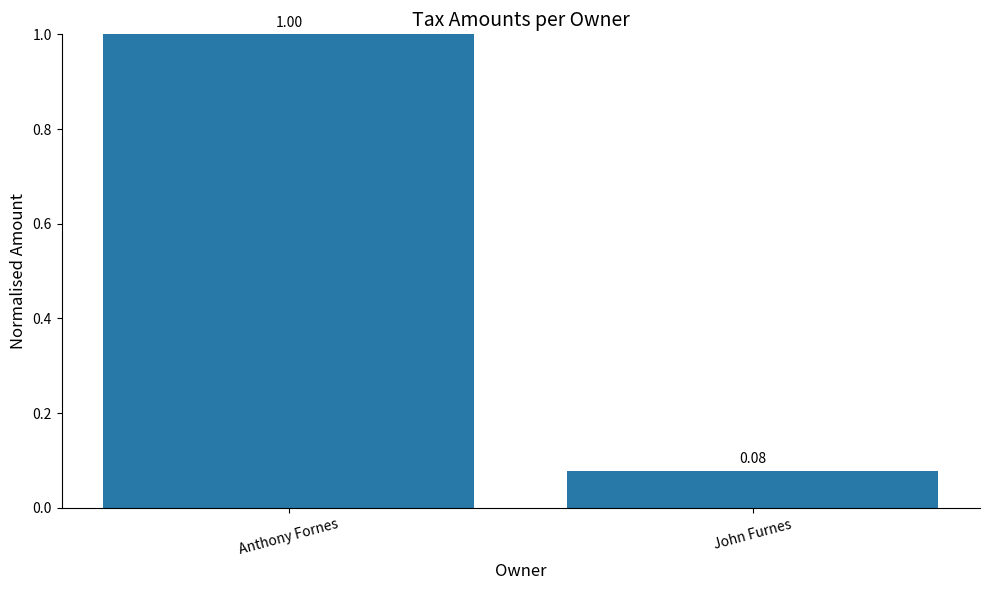

Which label corresponds to the smallest value in the chart?

John Furnes